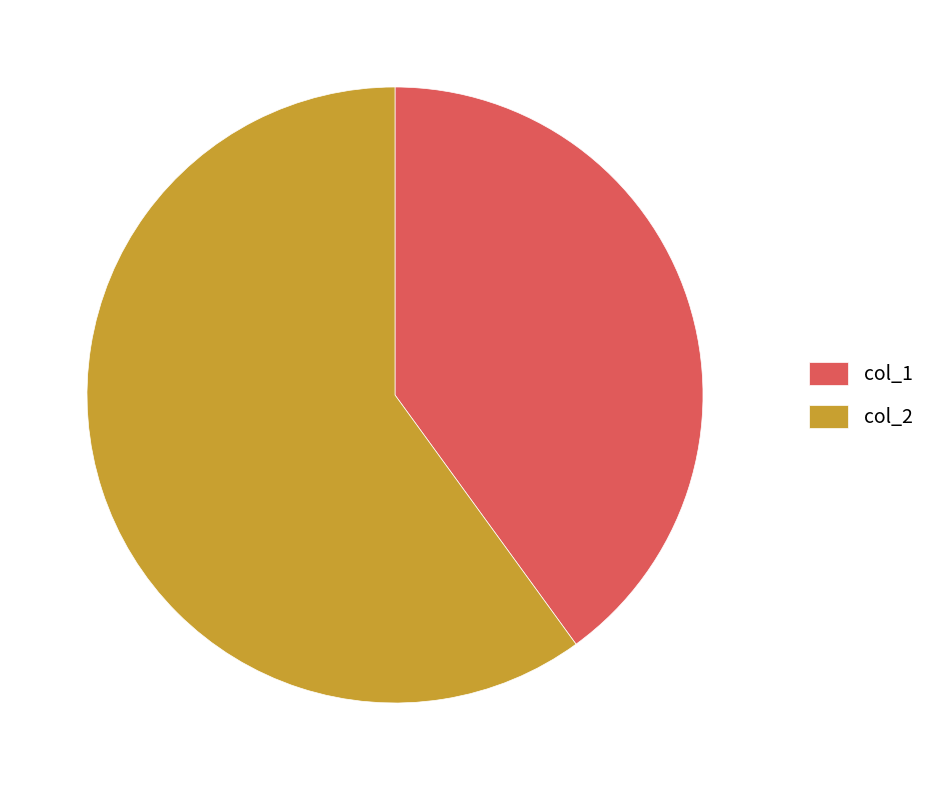

Between col_1 and col_2, which is larger?

col_2